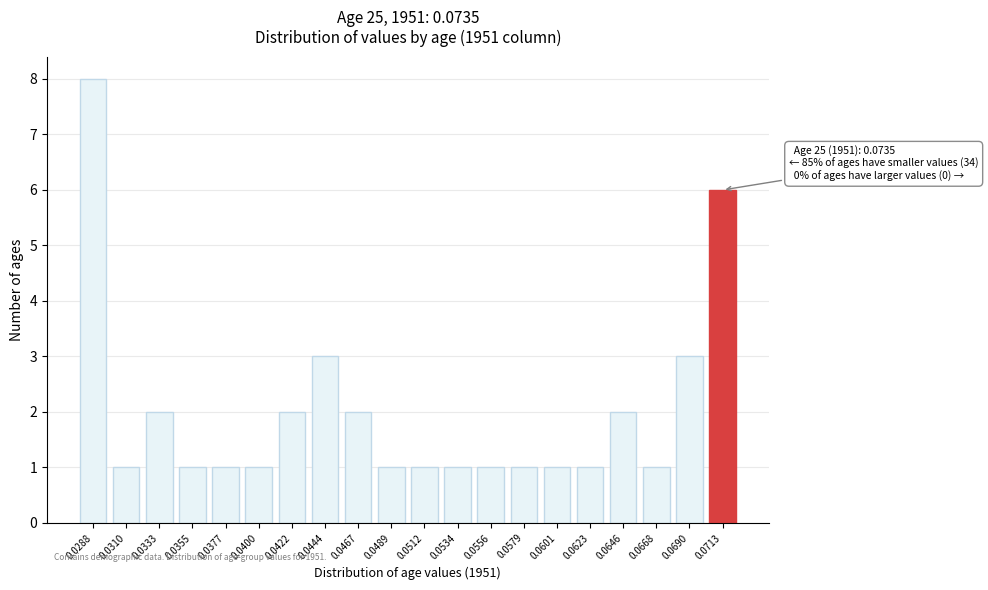

Reading left to right, list all the values displayed in this chart.

0.0288=8	0.0310=1	0.0333=2	0.0355=1	0.0377=1	0.0400=1	0.0422=2	0.0444=3	0.0467=2	0.0489=1	0.0512=1	0.0534=1	0.0556=1	0.0579=1	0.0601=1	0.0623=1	0.0646=2	0.0668=1	0.0690=3	0.0713=6